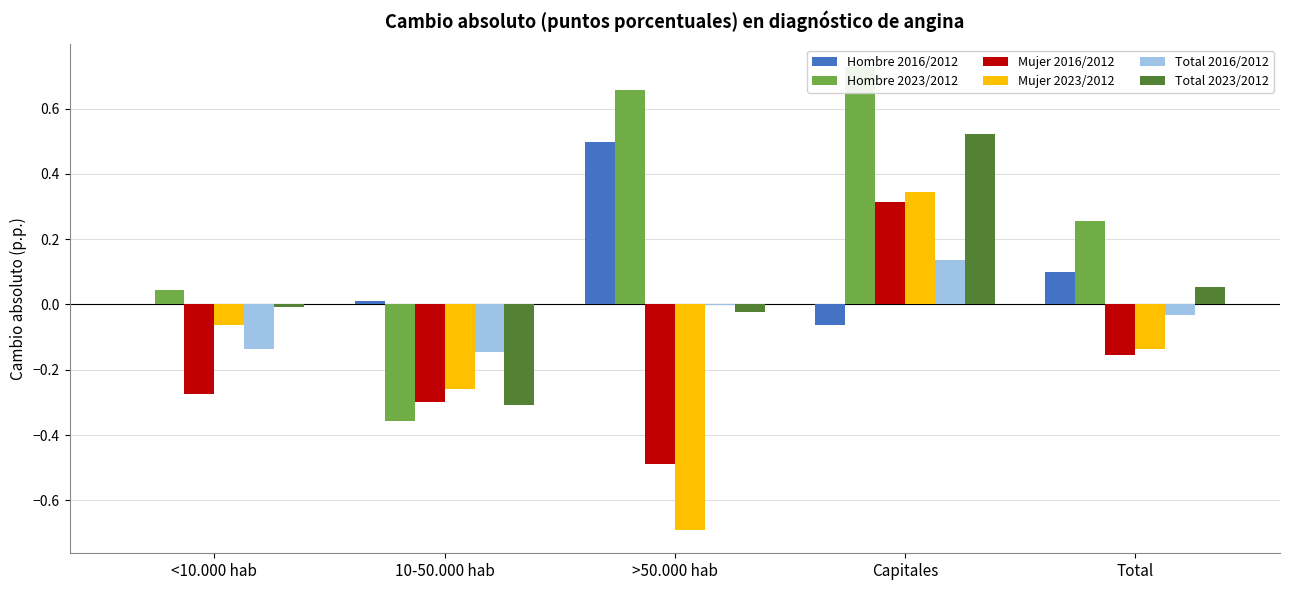

What is the maximum value for Mujer 2016/2012?

0.3